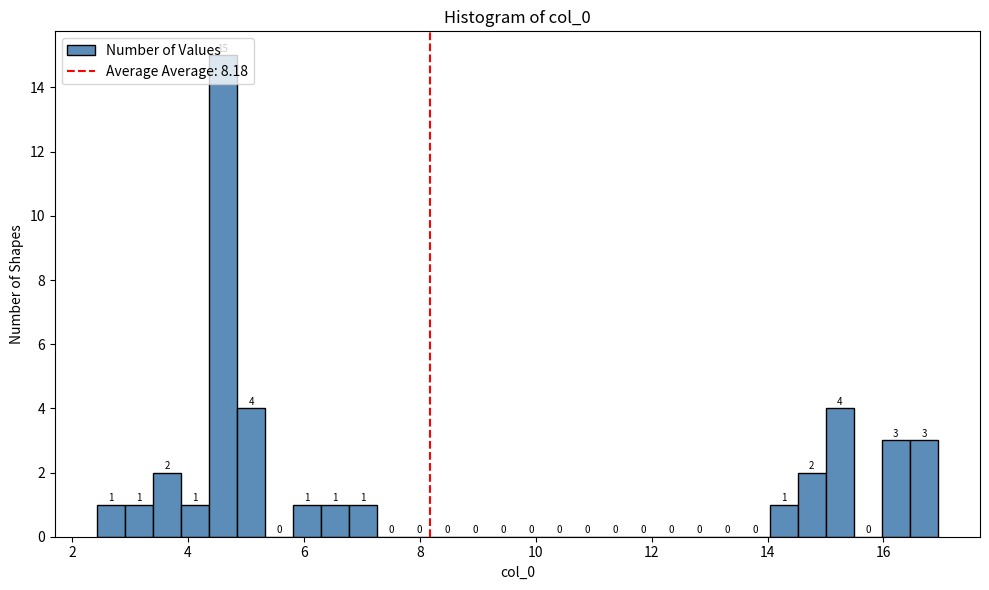

Read against the x-axis, roughly where is the centre of the tallest bar?

4.6